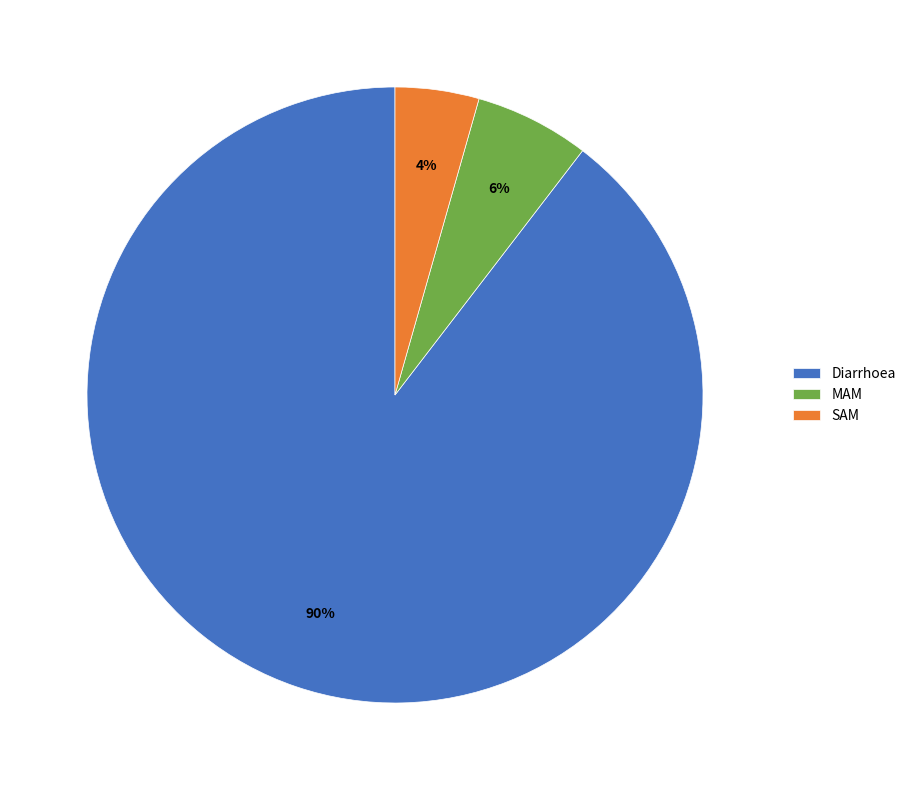

Which has a higher value, SAM or Diarrhoea?

Diarrhoea